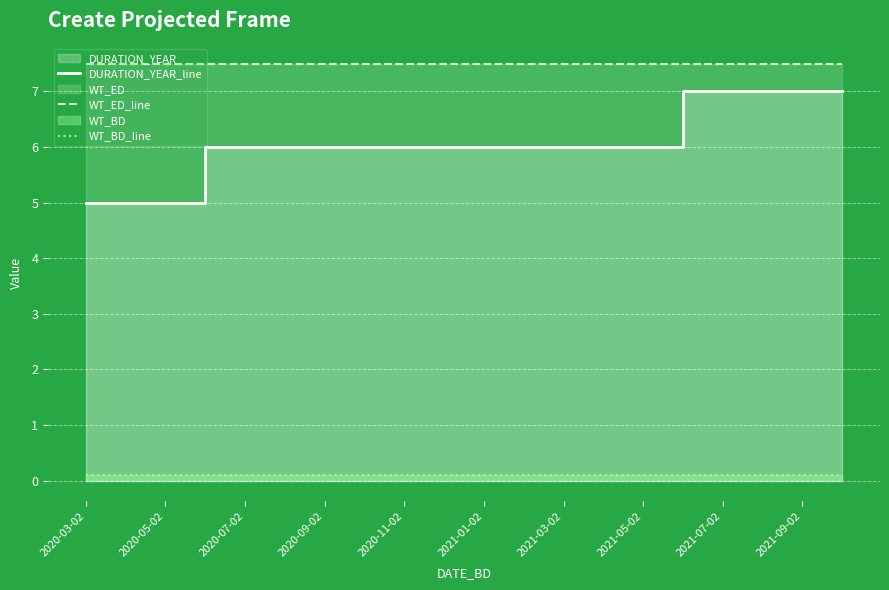

The value of WT_ED_line at 2021-09-02 is 7.5. True or false?

True